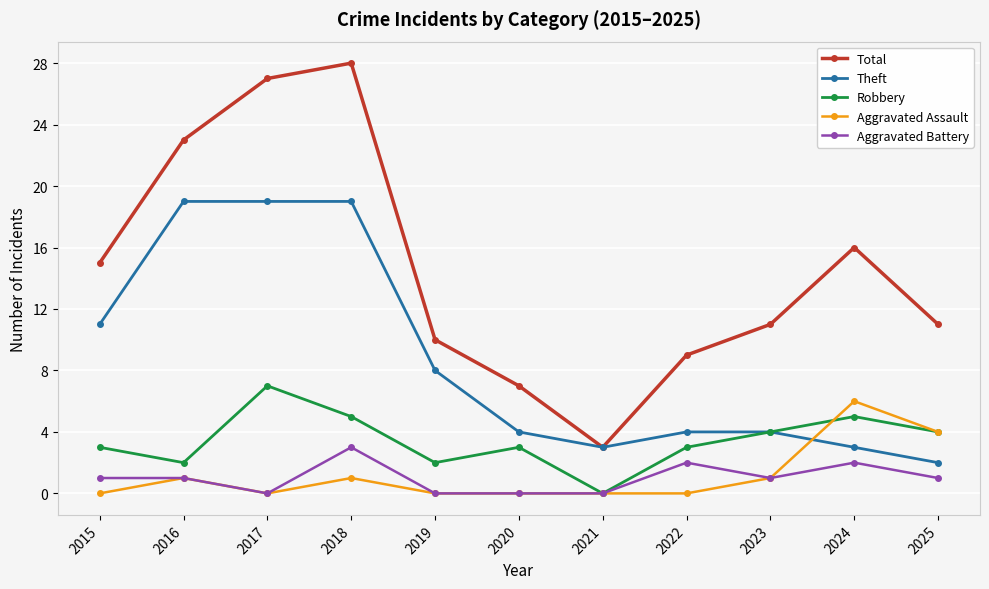

At which category does the chart reach its peak across all series?

2018